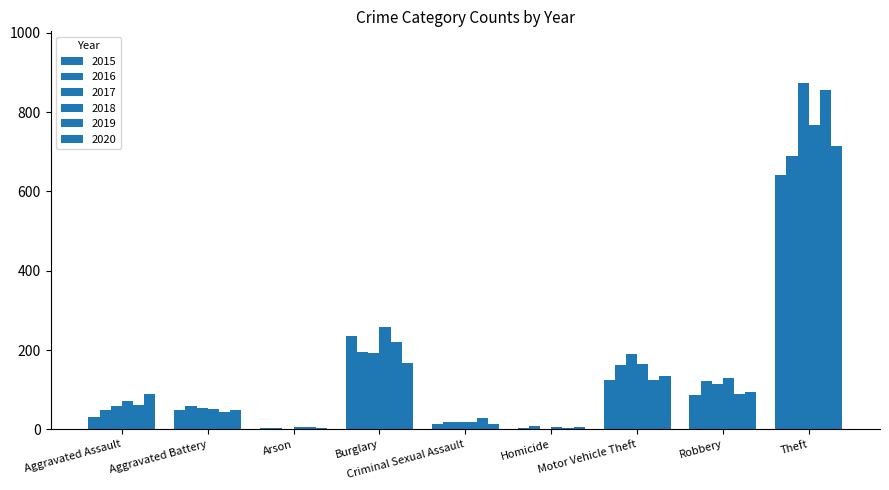

What is the label of the 9th bar from the right?

Aggravated Assault